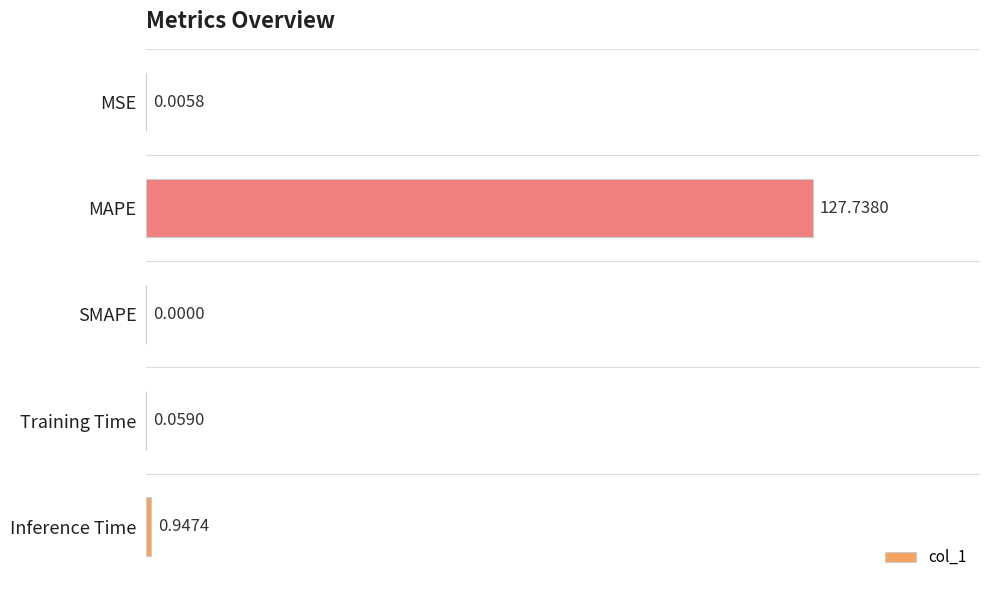

How many distinct data groups are displayed?

1